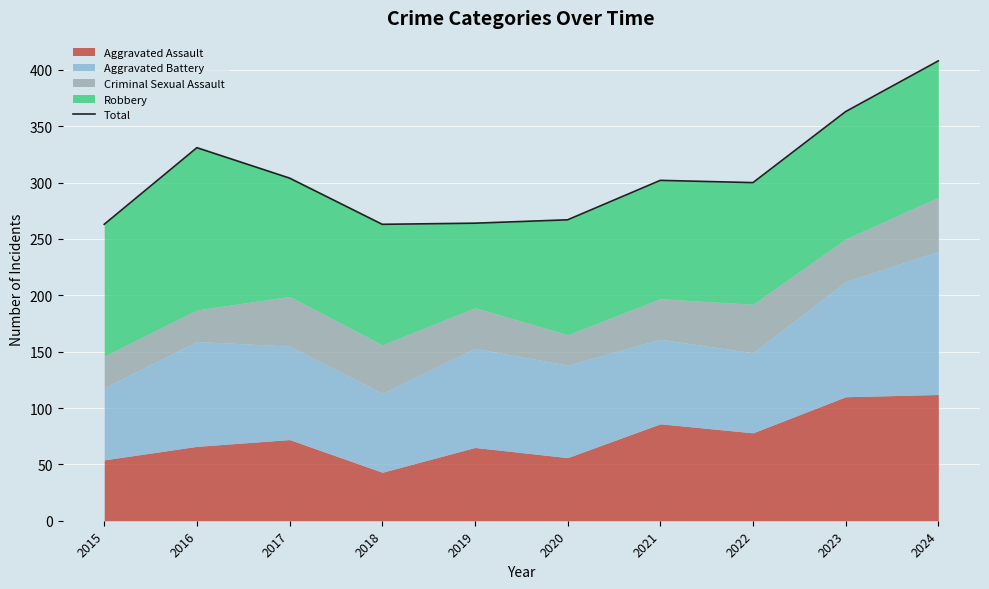

Where is the first local minimum?

2018